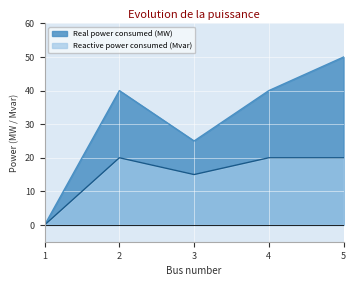

True or false: Real power consumed (MW) and Reactive power consumed (Mvar) intersect in this chart.

False